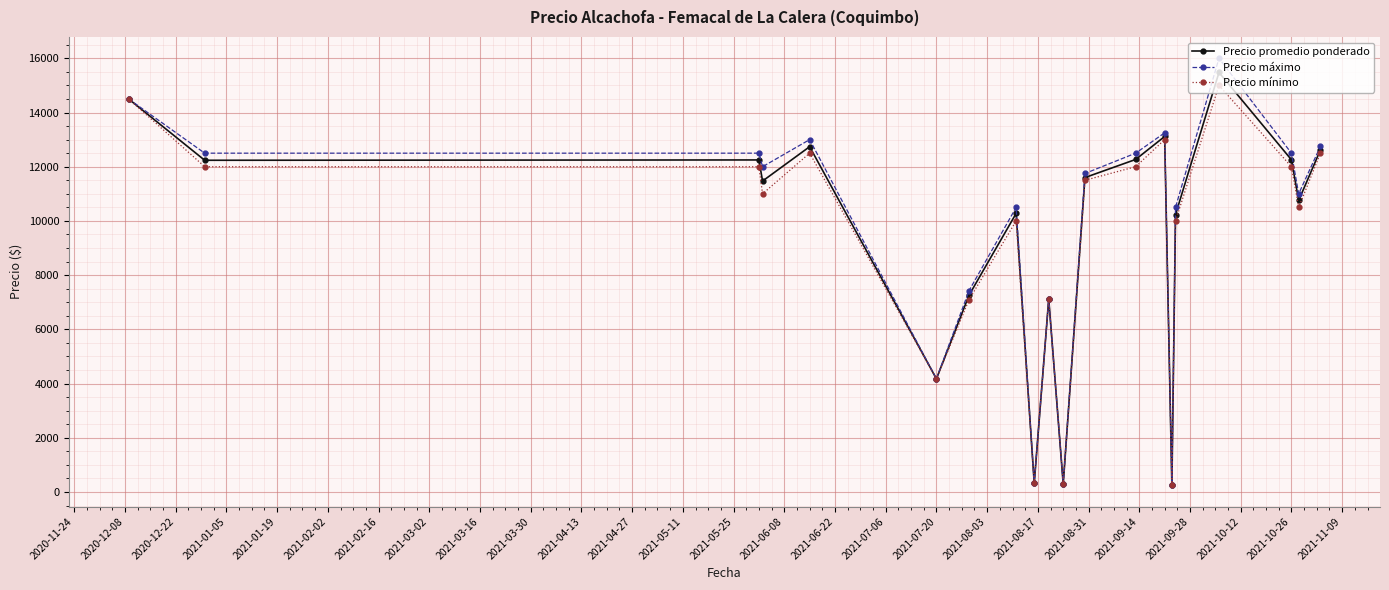

At how many categories does at least one series exceed 9655?

14